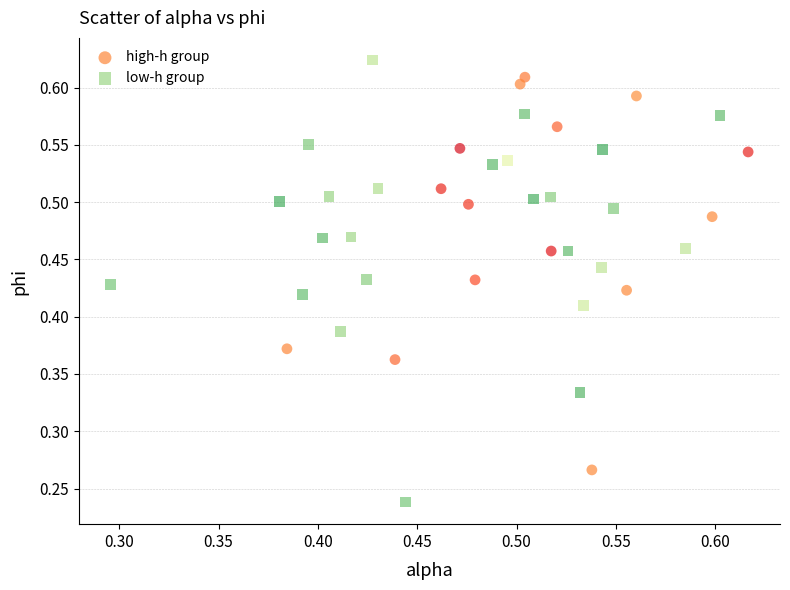

Which series reaches the minimum Y coordinate?

low-h group